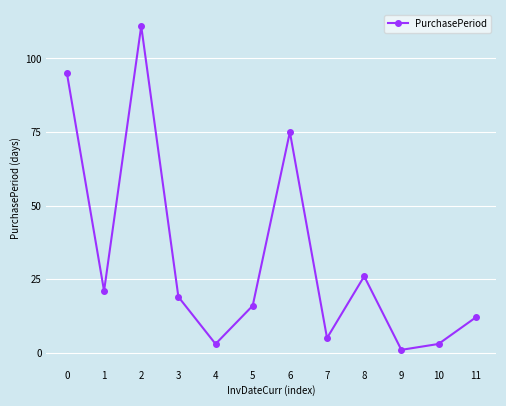

How many data points are less than 19?

6